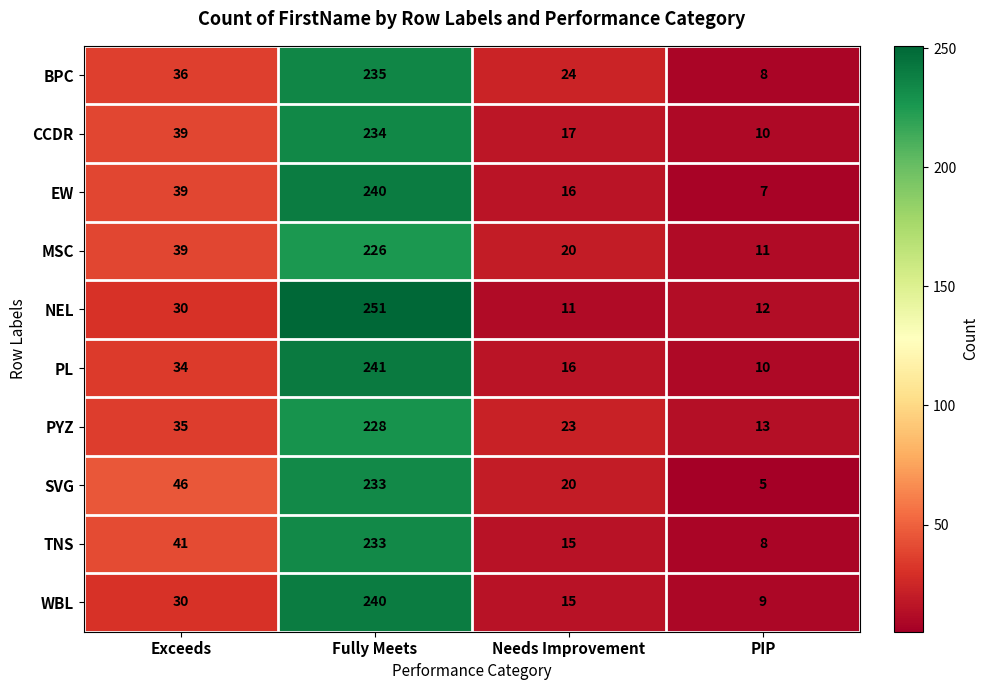

Which series has the widest spread of values?

NEL